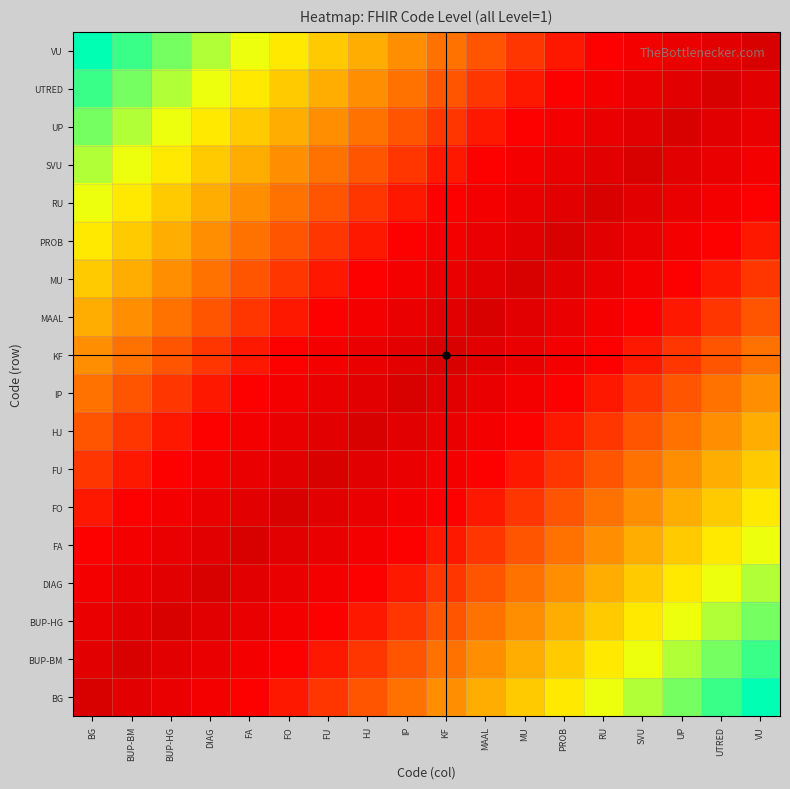

How many distinct data groups are displayed?

18